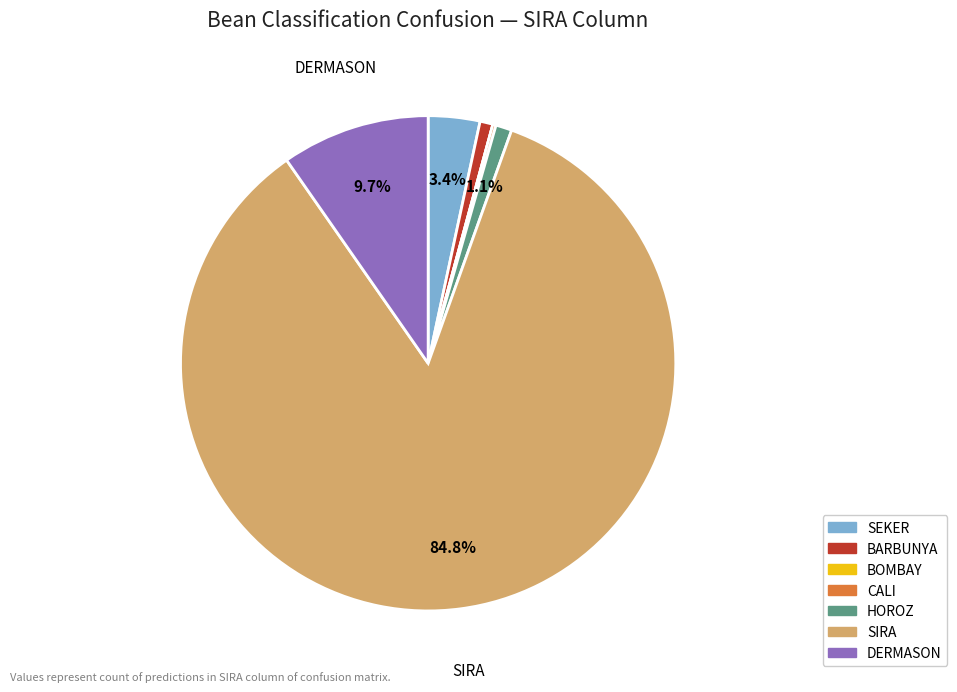

True or false: SIRA accounts for 85% of the total.

True